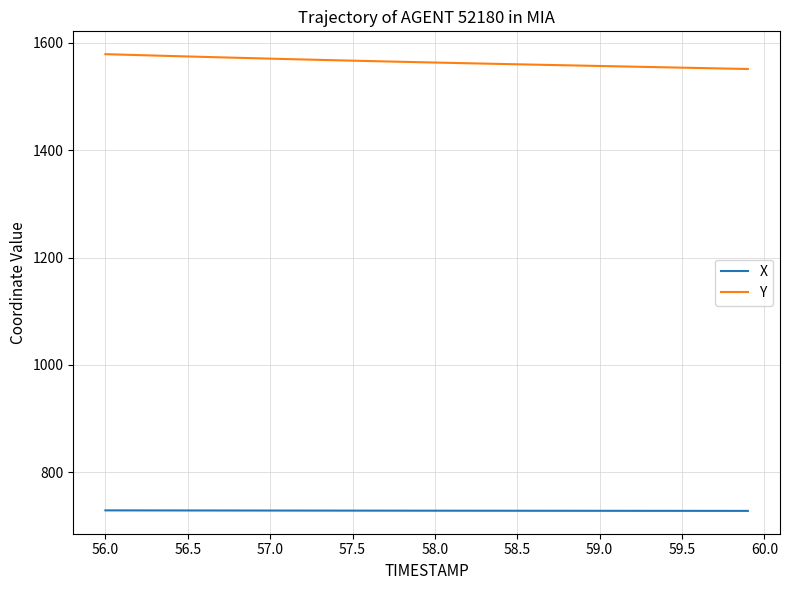

Which series has the largest total across all categories?

Y